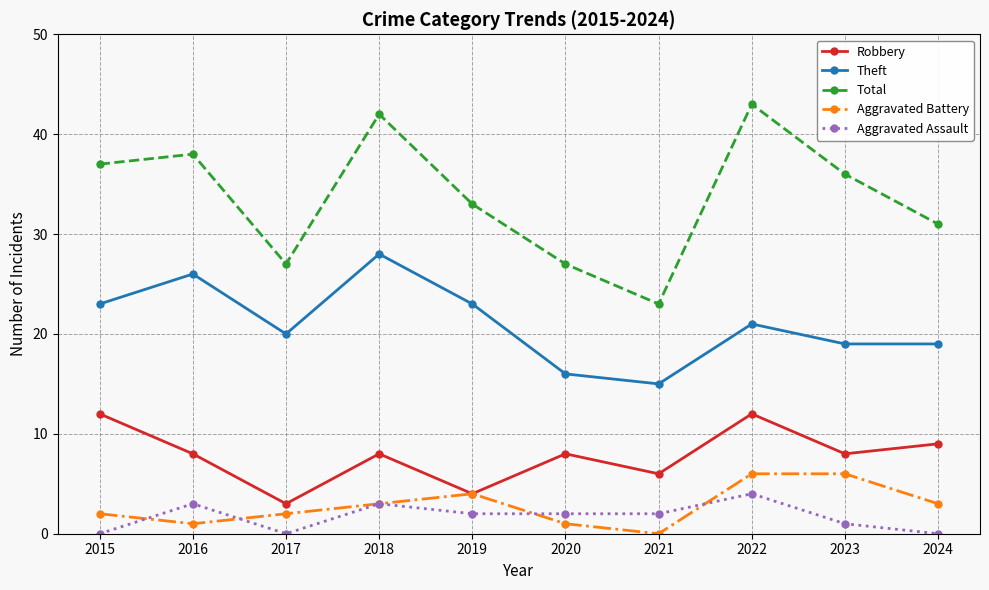

True or false: Total and Aggravated Assault cross at least once.

False